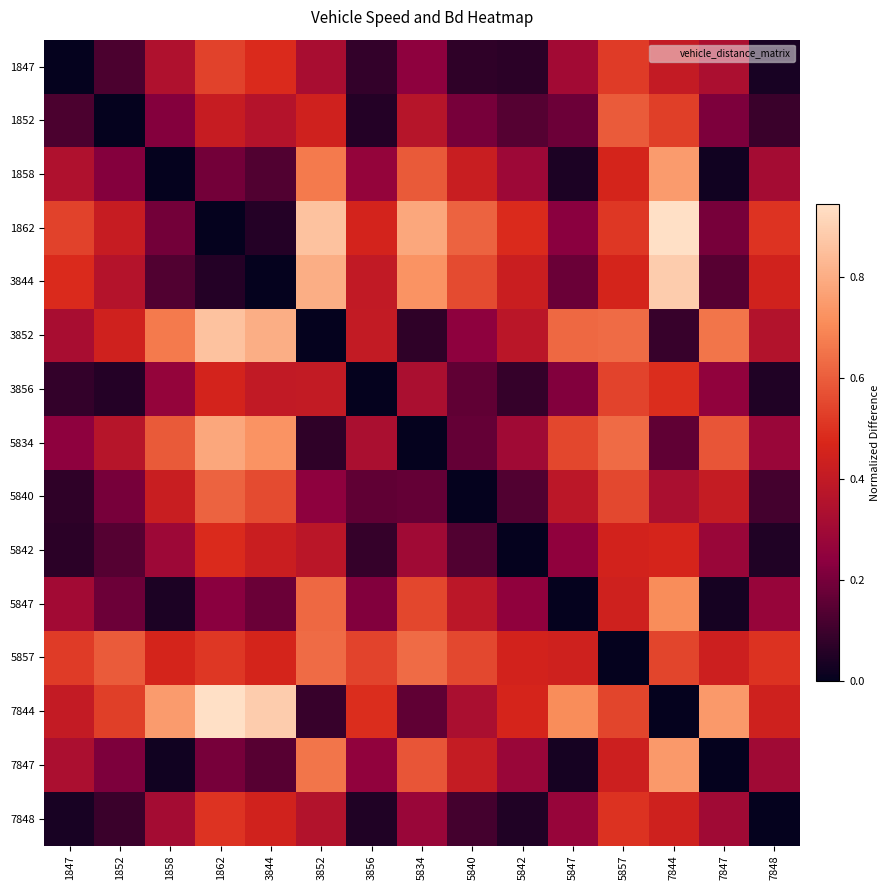

List the series in order of their peak value, highest first.

1862, 7844, 3844, 3852, 5834, 1858, 7847, 5847, 5857, 5840, 1852, 3856, 1847, 7848, 5842